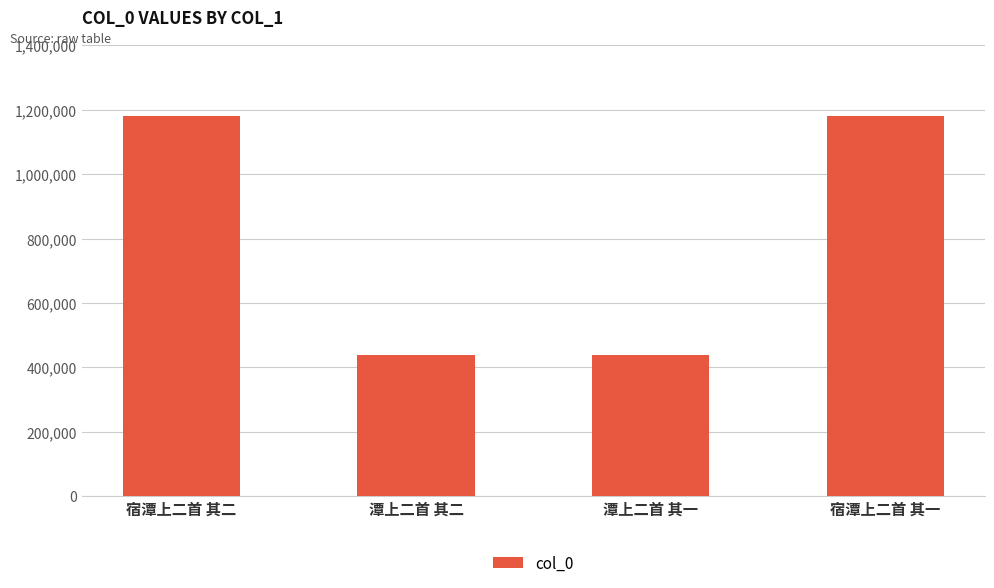

What is the smallest value displayed?

437596